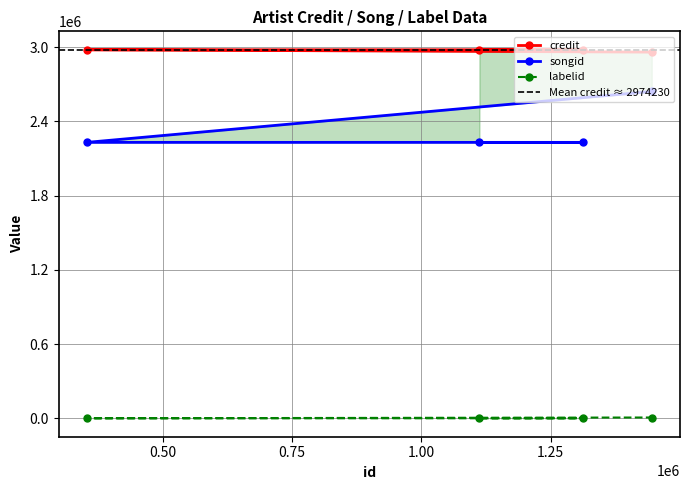

List the labels in order of songid value, largest first.

1445243, 1112054, 1313031, 353130